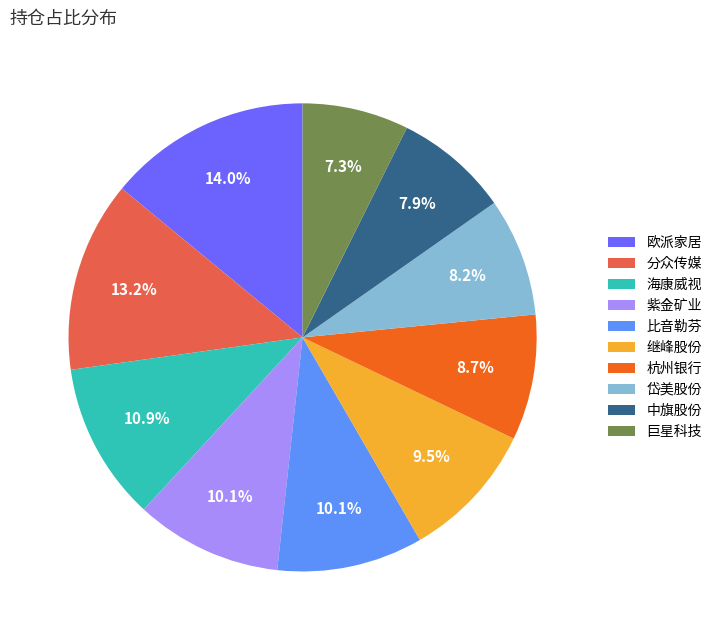

Which has a higher value, 巨星科技 or 海康威视?

海康威视